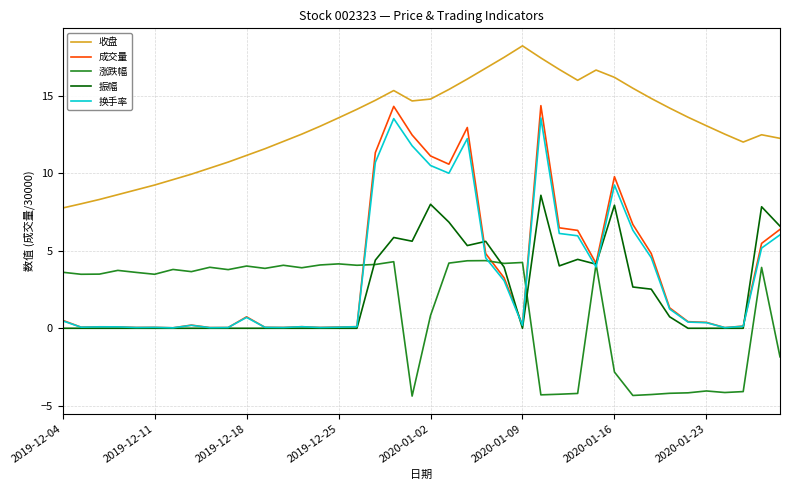

Which series has the largest range (max minus min)?

成交量